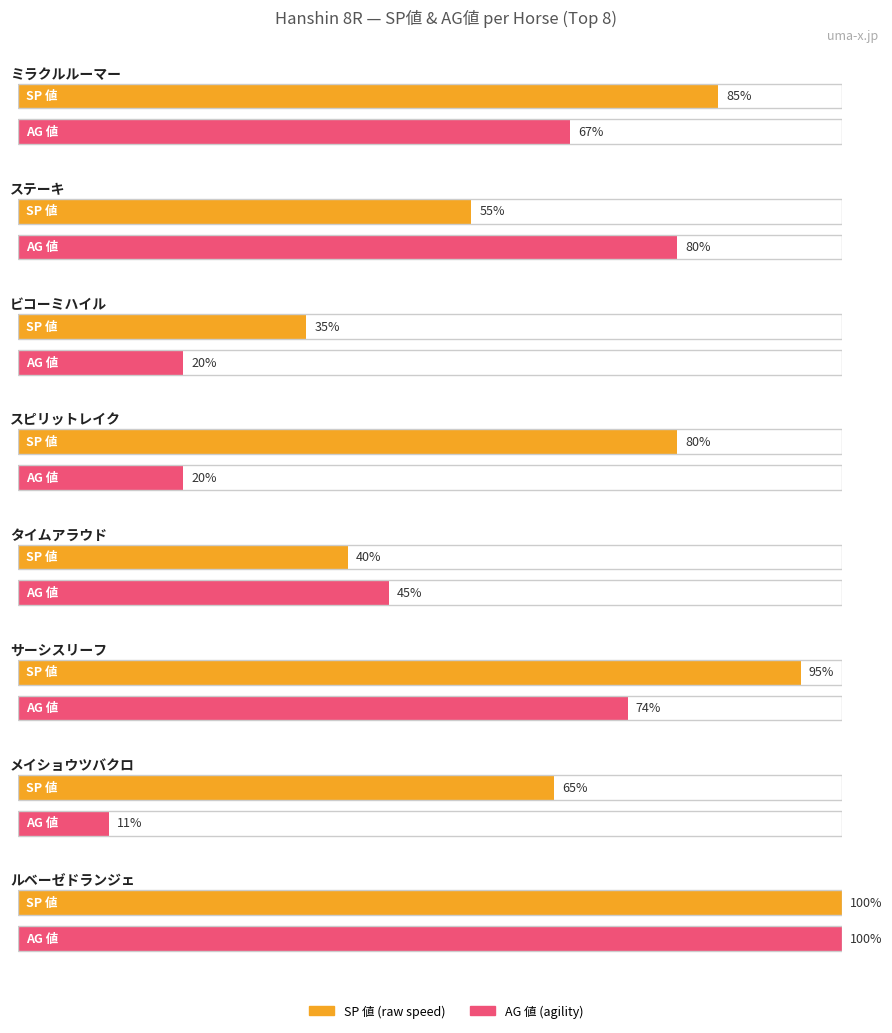

The 総合値 series shows 5.9 at 3 差. True or false?

False